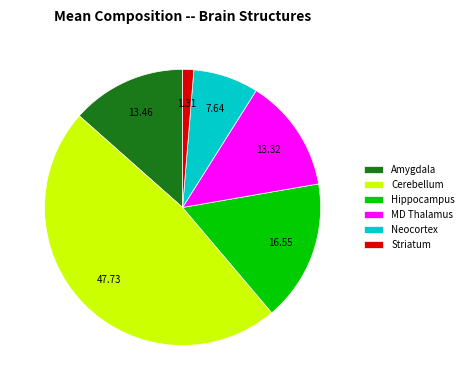

Which has a higher value, MD Thalamus or Striatum?

MD Thalamus